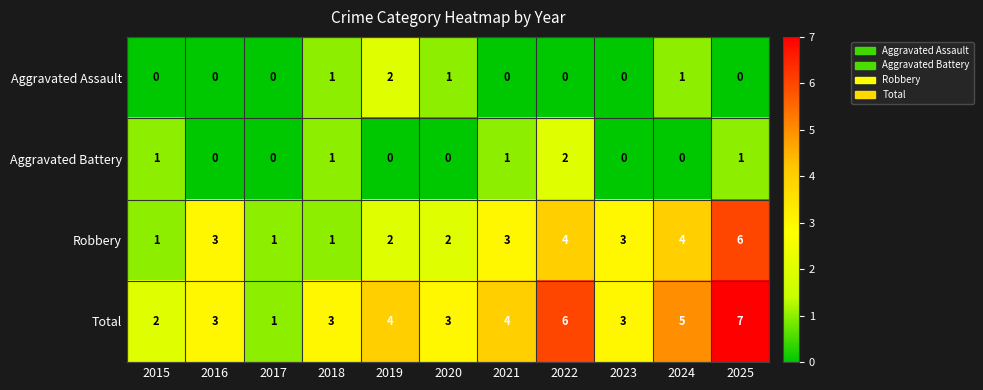

What is the difference between the highest and lowest values at 2022?

6